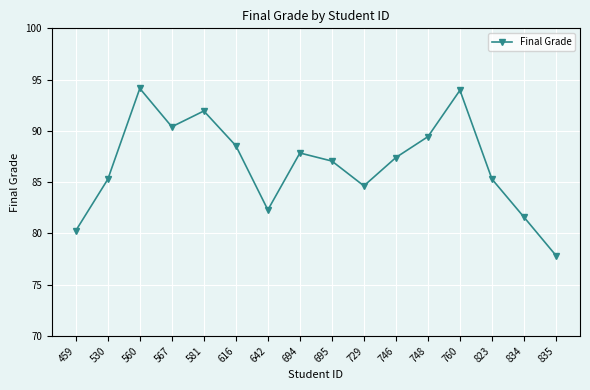

What is the greatest value displayed?

94.1